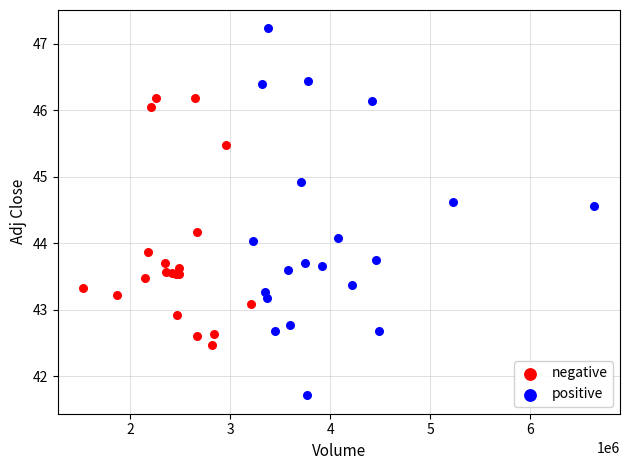

Which series has the largest Y range (max minus min)?

positive